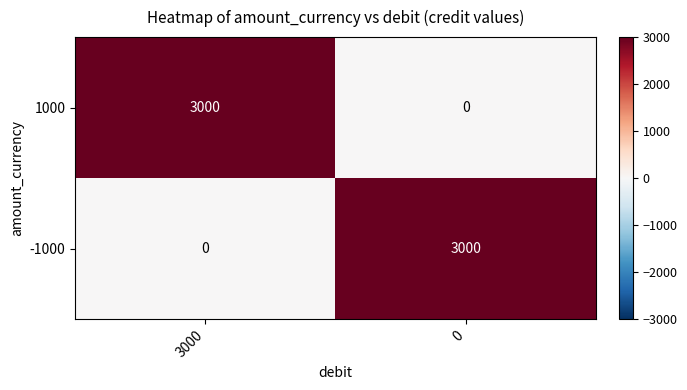

Reading left to right, what are all the values shown in this chart?

1000: 3000=3000	0=0
-1000: 3000=0	0=3000